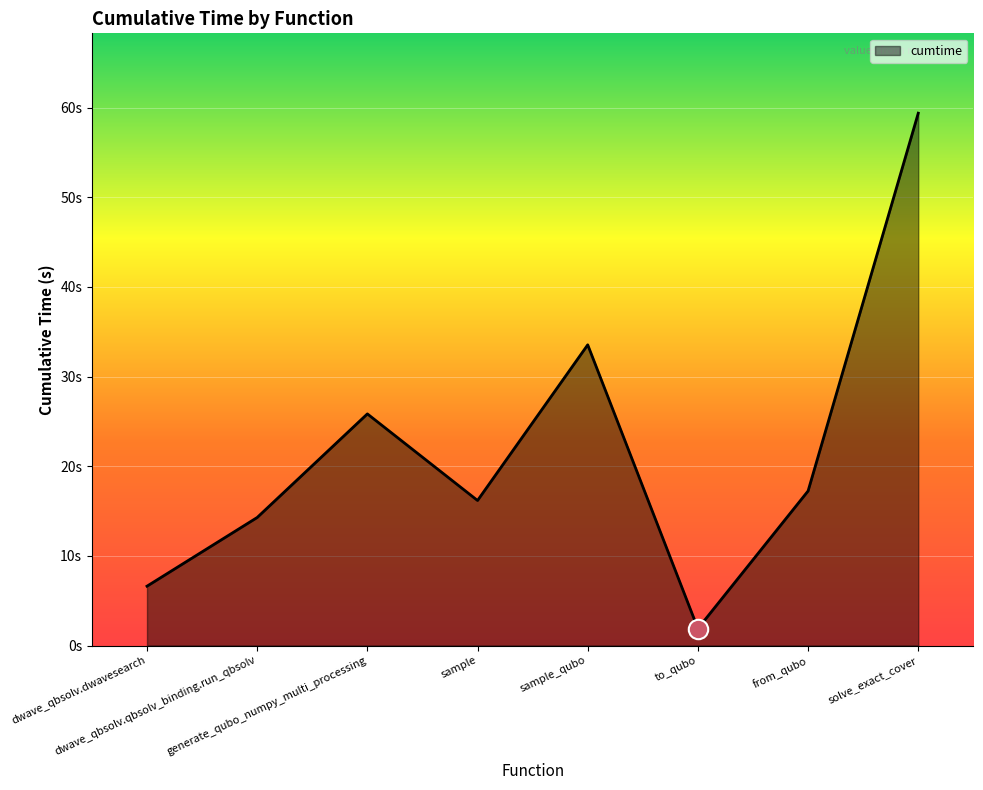

At which label does the data first exceed 17?

generate_qubo_numpy_multi_processing